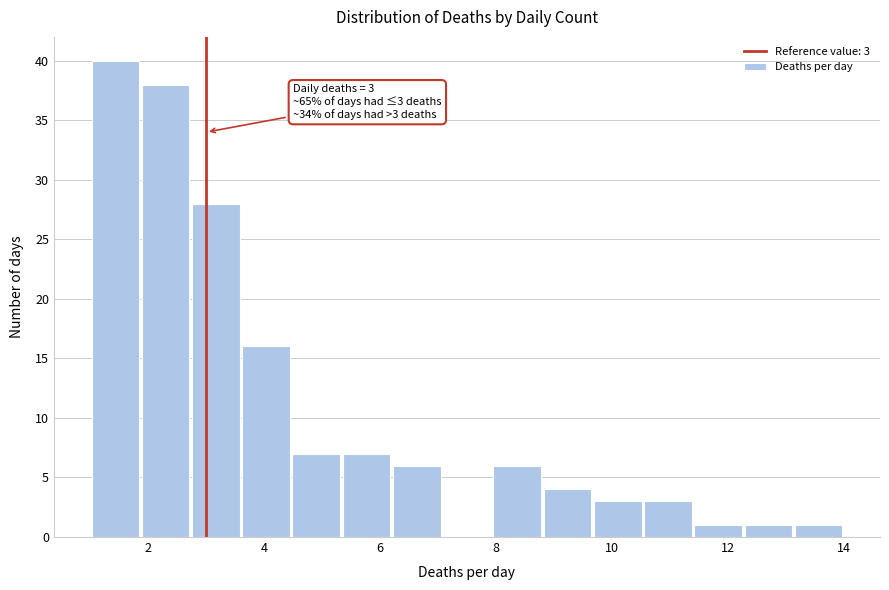

Which range on the x-axis has the tallest bar?

1.0 to 1.8